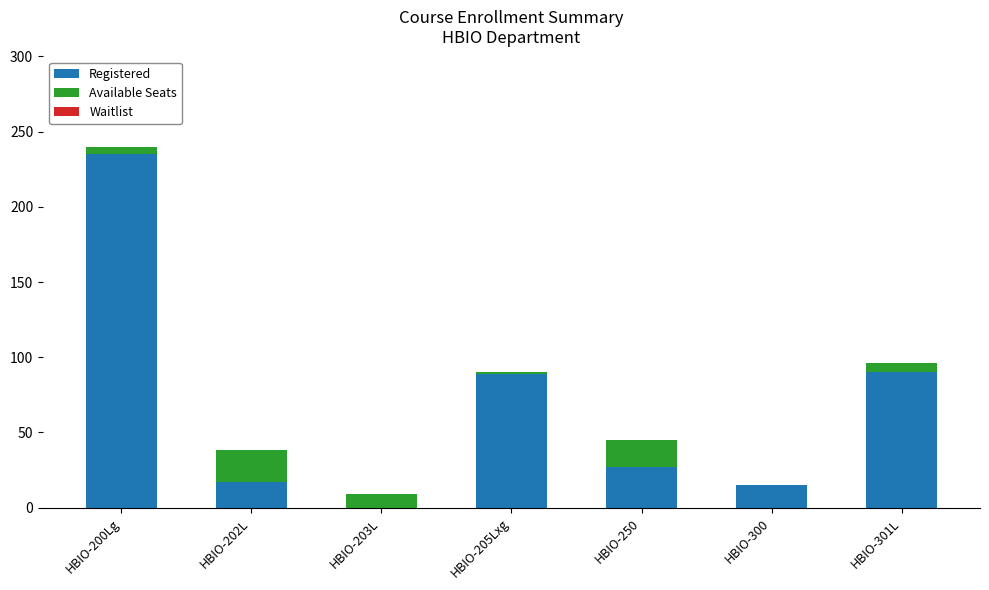

What is the sum of all Registered values?

473